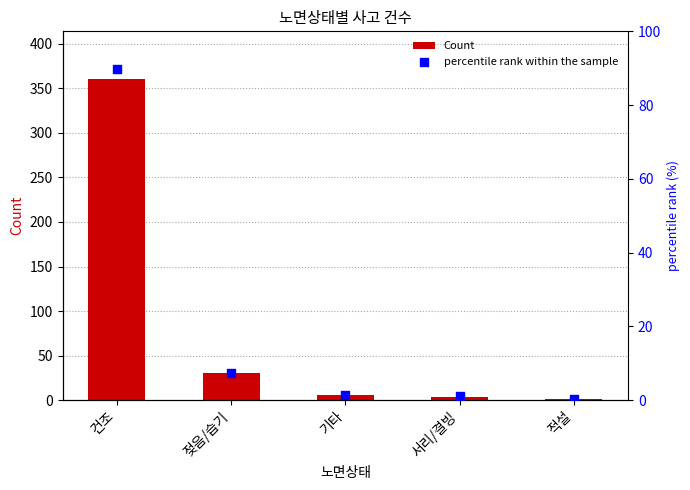

At which category is the sum across all series the highest?

건조